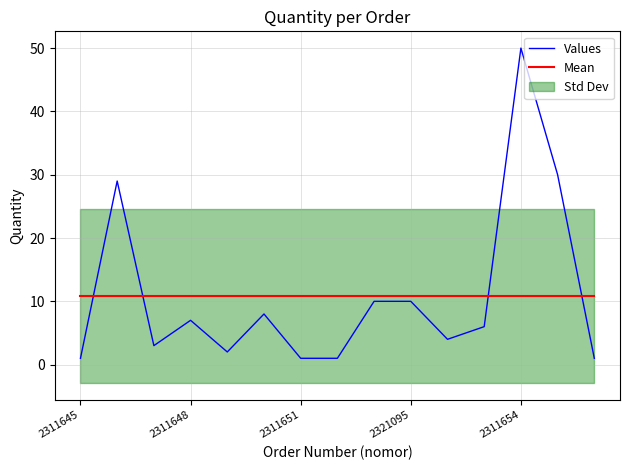

True or false: Values and Mean cross at least once.

True